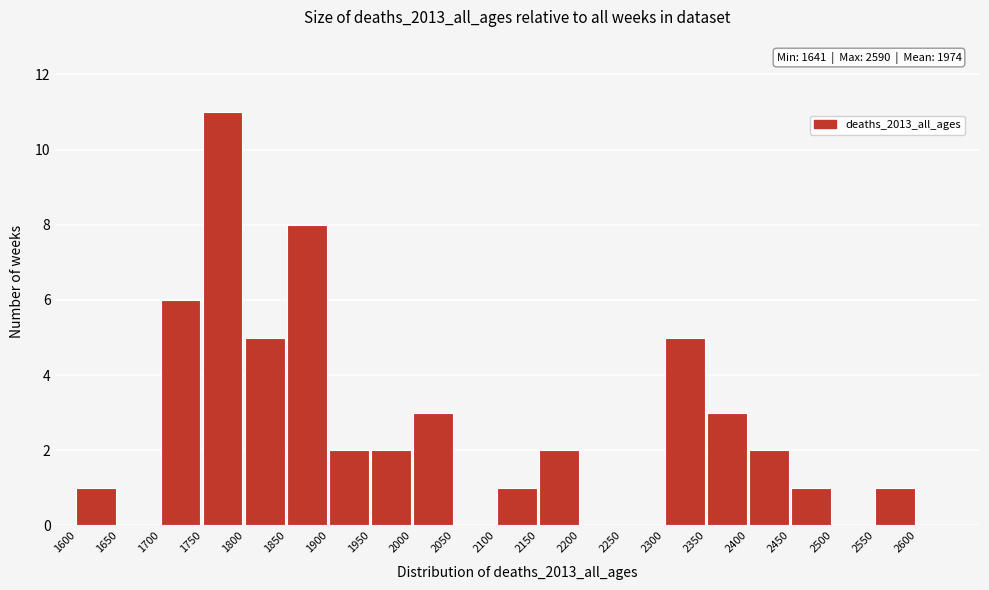

Which range on the x-axis has the tallest bar?

1750 to 1800